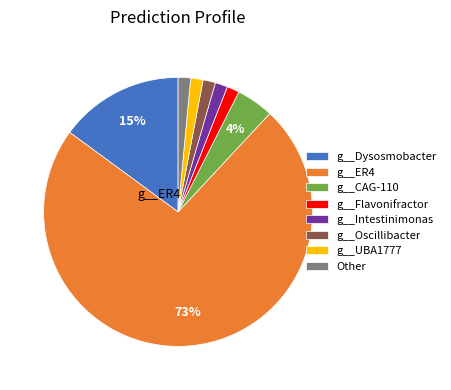

Is there a majority slice in this chart?

Yes